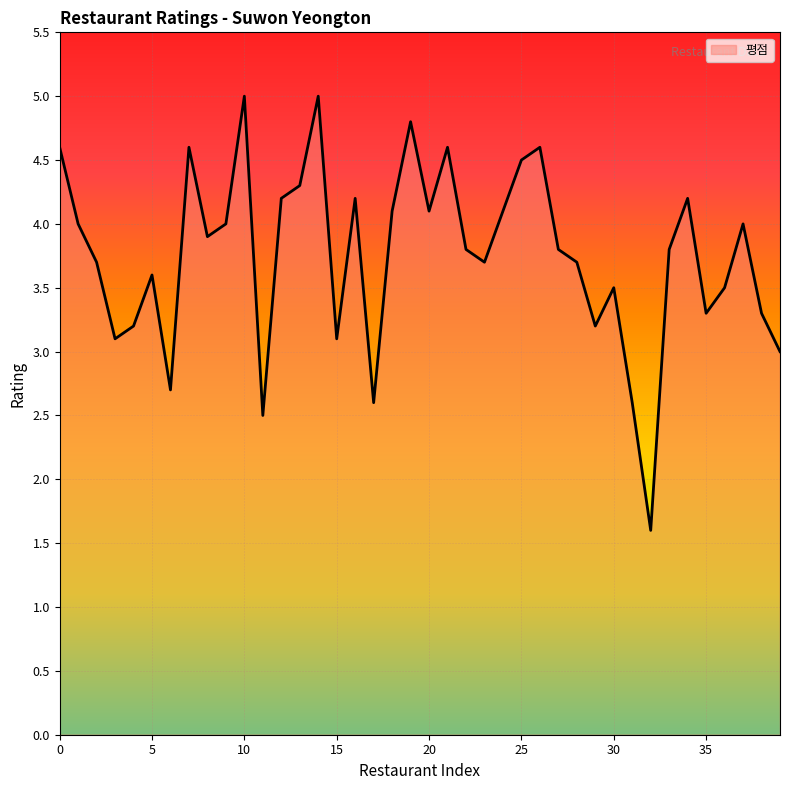

What is the difference between the maximum and minimum values?

3.4